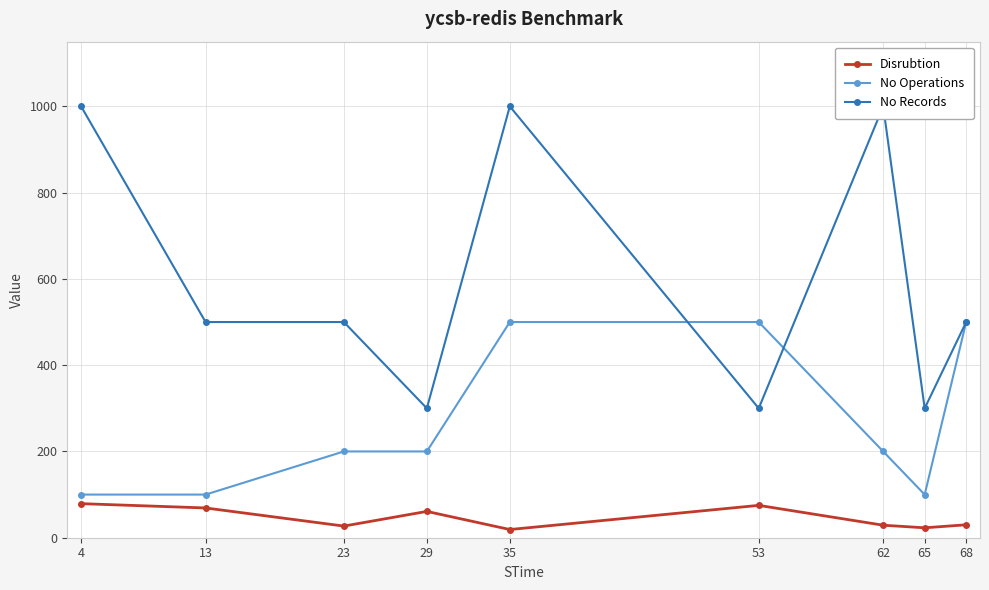

What are all the series names shown in the legend?

Disrubtion, No Operations, No Records